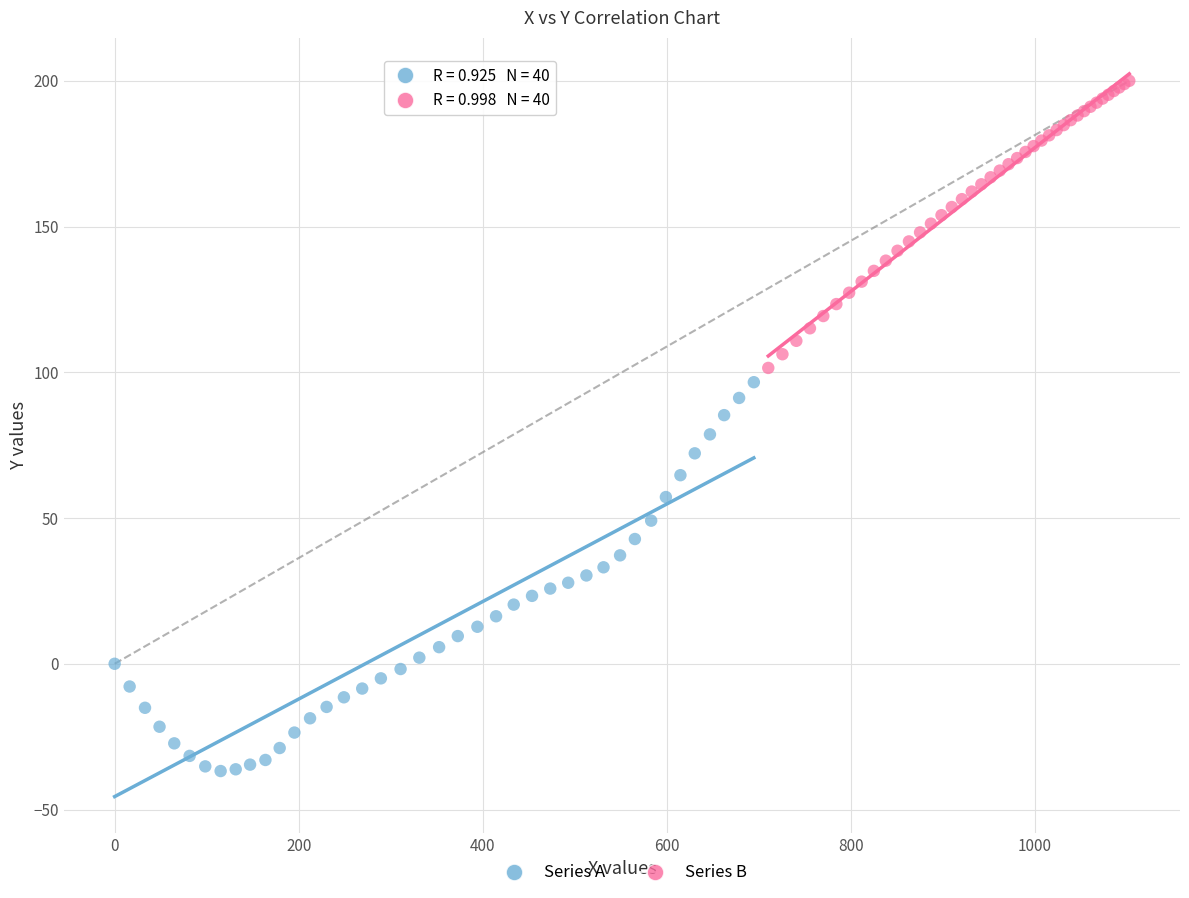

Which series has the widest spread of Y values?

Series A